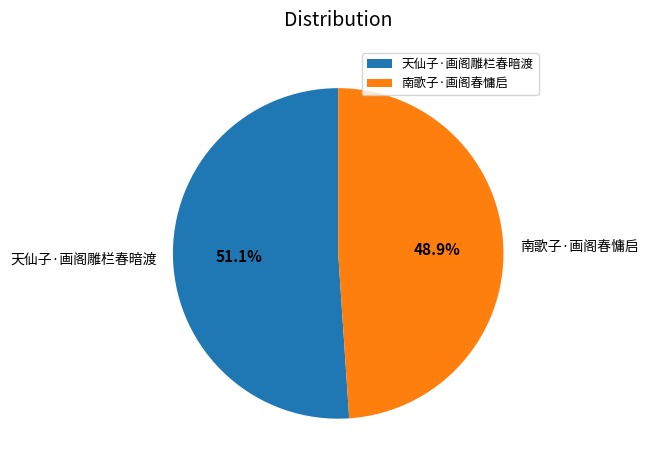

What percentage do 天仙子·画阁雕栏春暗渡 and 南歌子·画阁春慵启 together represent?

100.0%